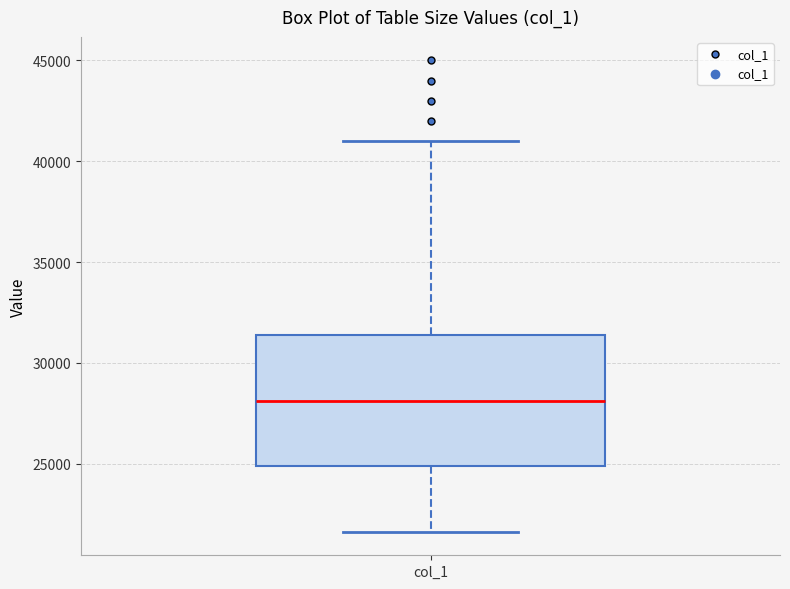

Read this box plot against the y-axis: the position of the median line, the range covered by the box, and the ends of both whiskers. The values are not printed on the chart, so give them approximately, as read against the axis.

median 28000, box 25000 to 31500, whiskers 21500 to 41000